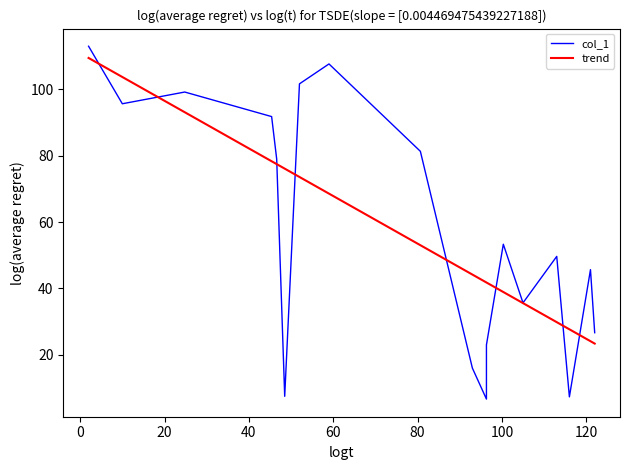

What is the lowest value of the trend series?

23.4